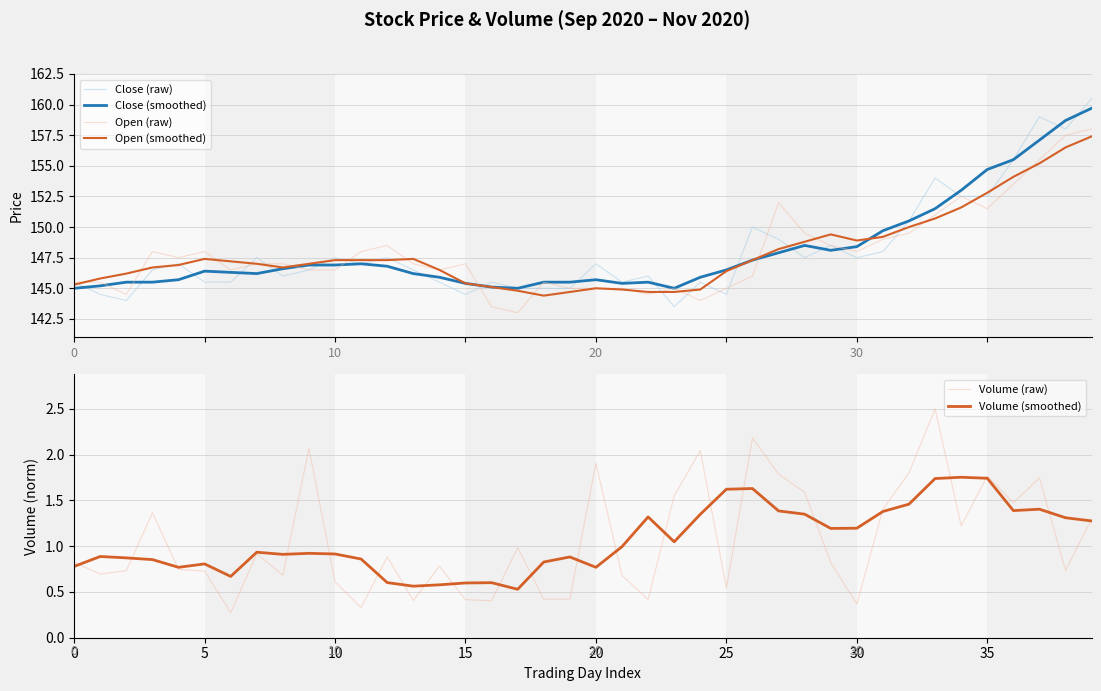

What is the minimum value for Open (smoothed)?

144.4